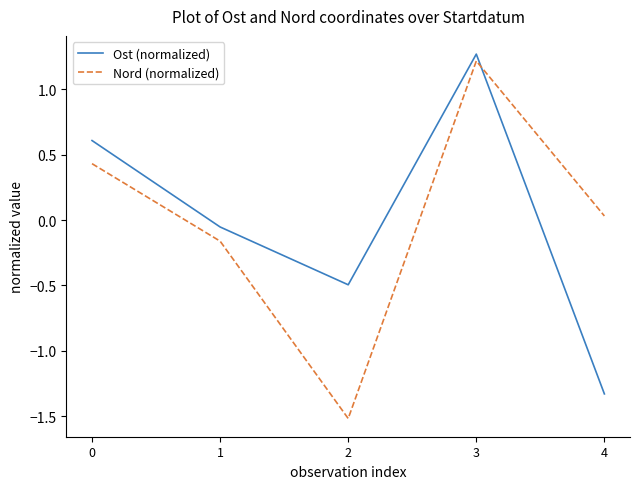

What is the difference between the maximum and minimum values in the Nord (normalized) series?

2.7